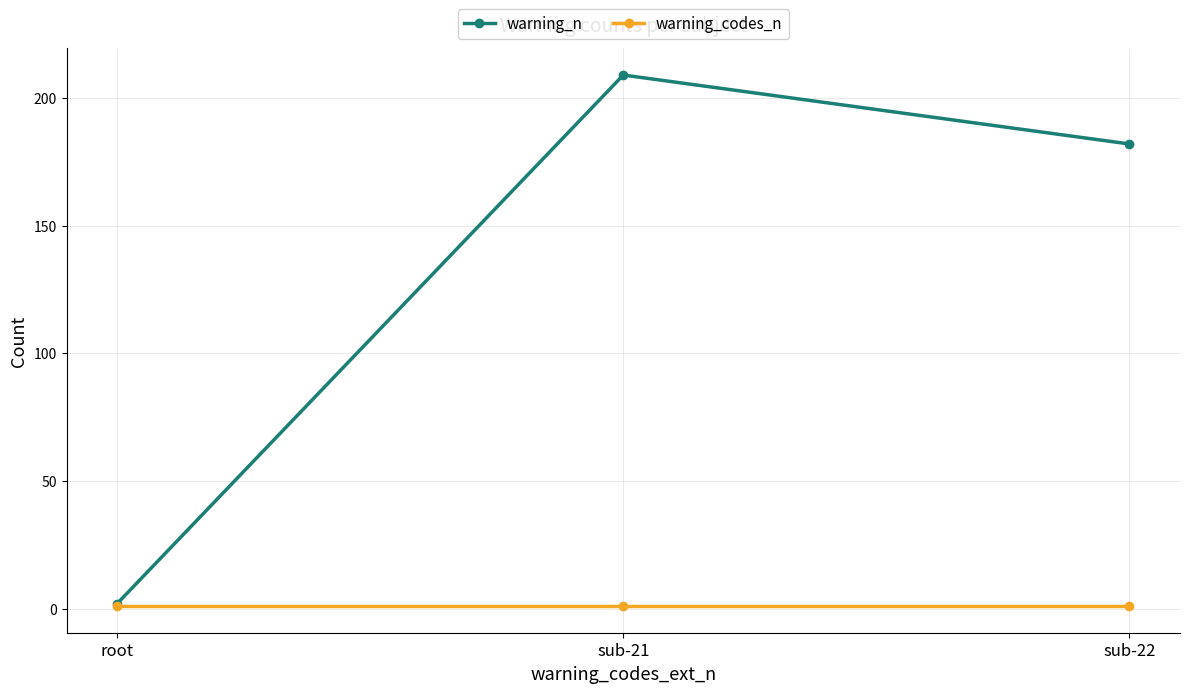

Which series has the largest total across all categories?

warning_n